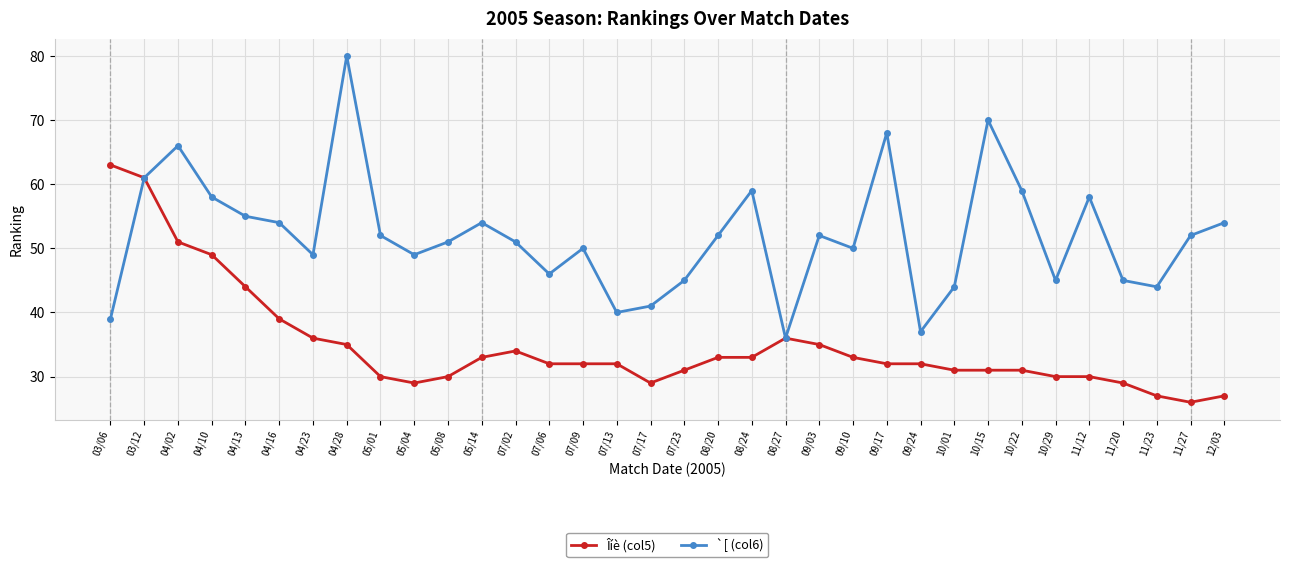

How many data points does each series have?

34